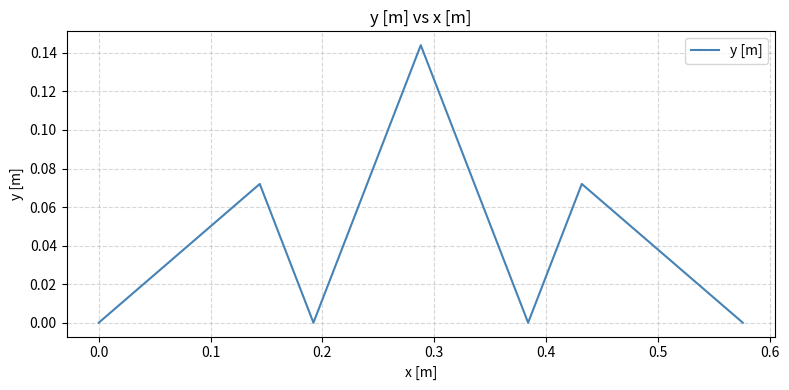

How many interior local peaks (higher than both neighbors) does the data have?

3